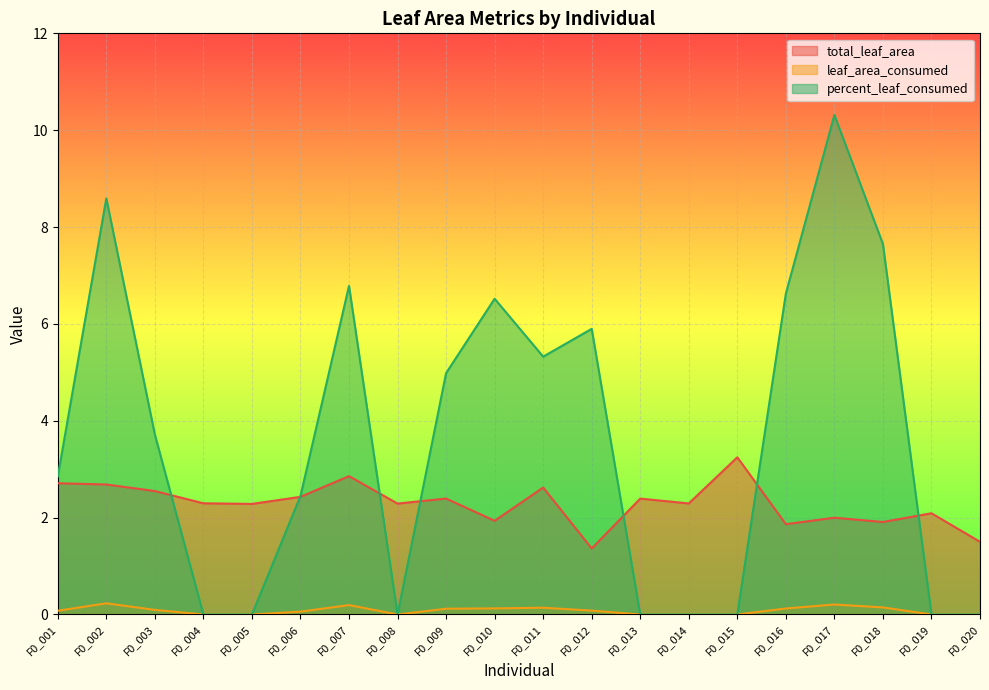

What is the difference between the maximum and minimum values in the total_leaf_area series?

1.9